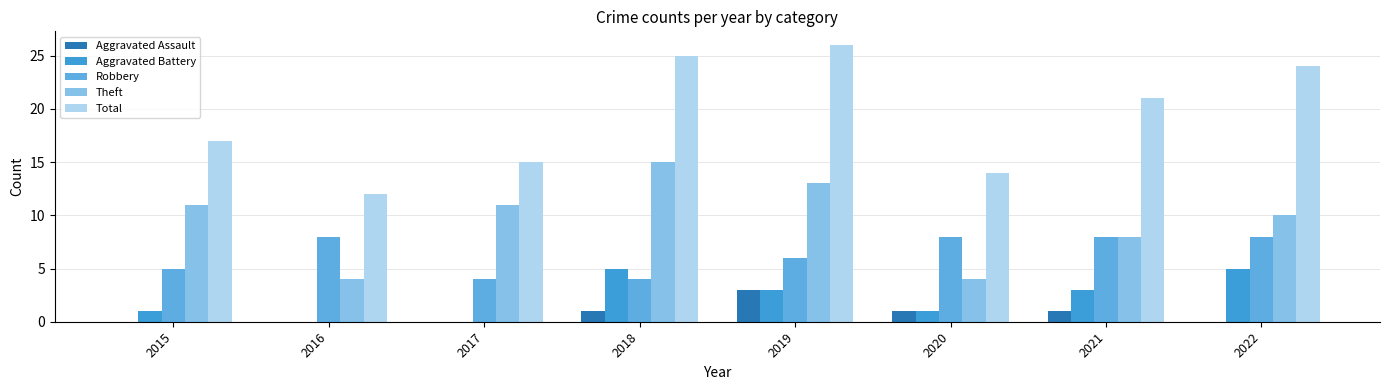

Is the value of Robbery at 2016 greater than the value of Aggravated Assault at 2018?

Yes